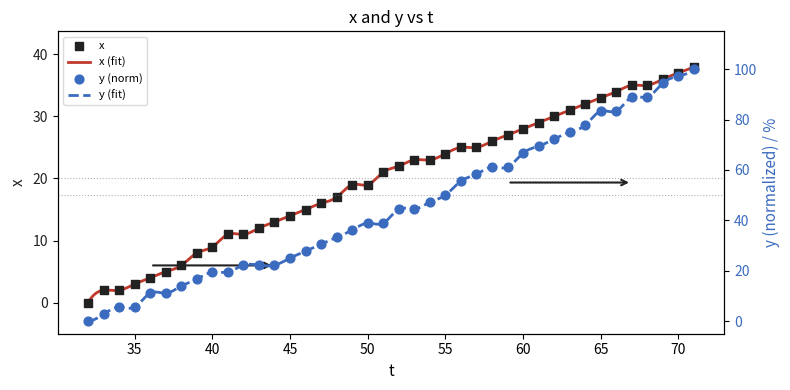

What is the maximum value for x (fit)?

38.0